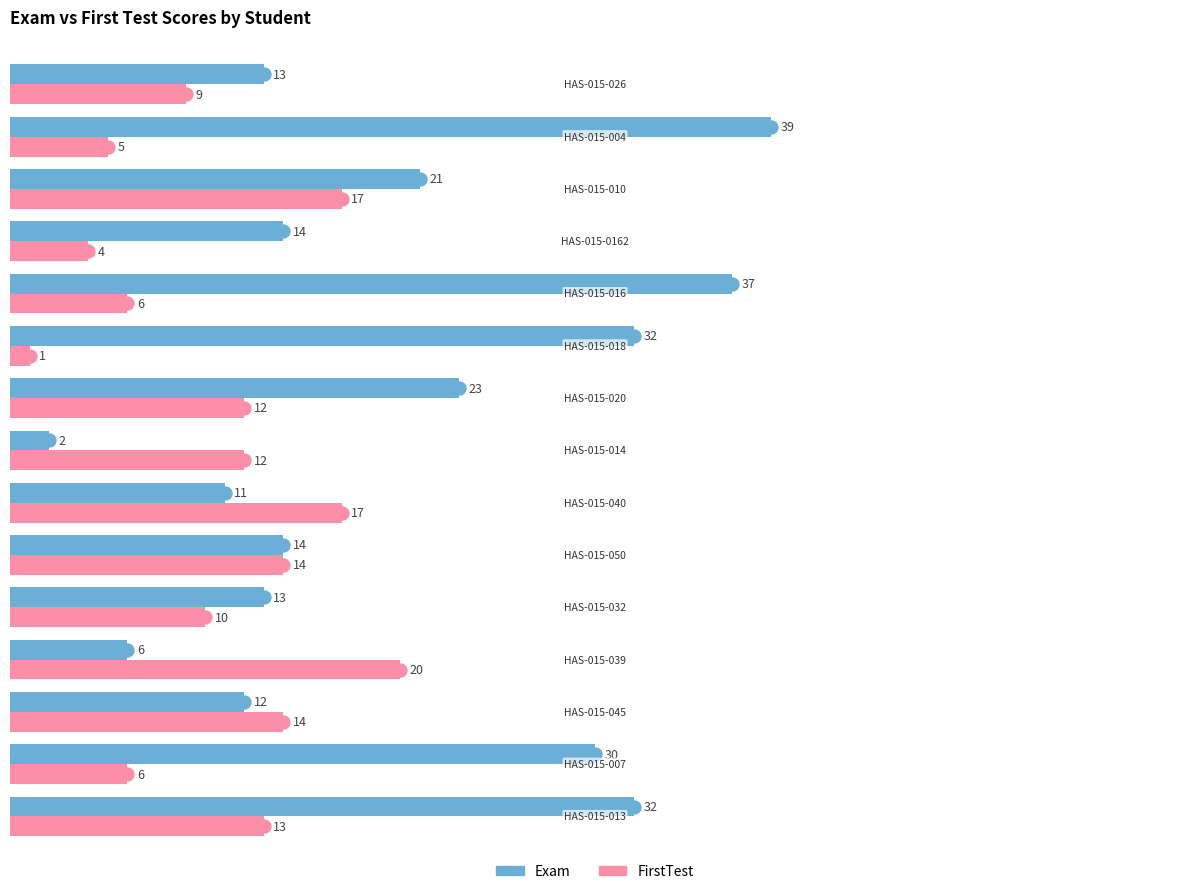

What are all the series names shown in the legend?

Exam, FirstTest